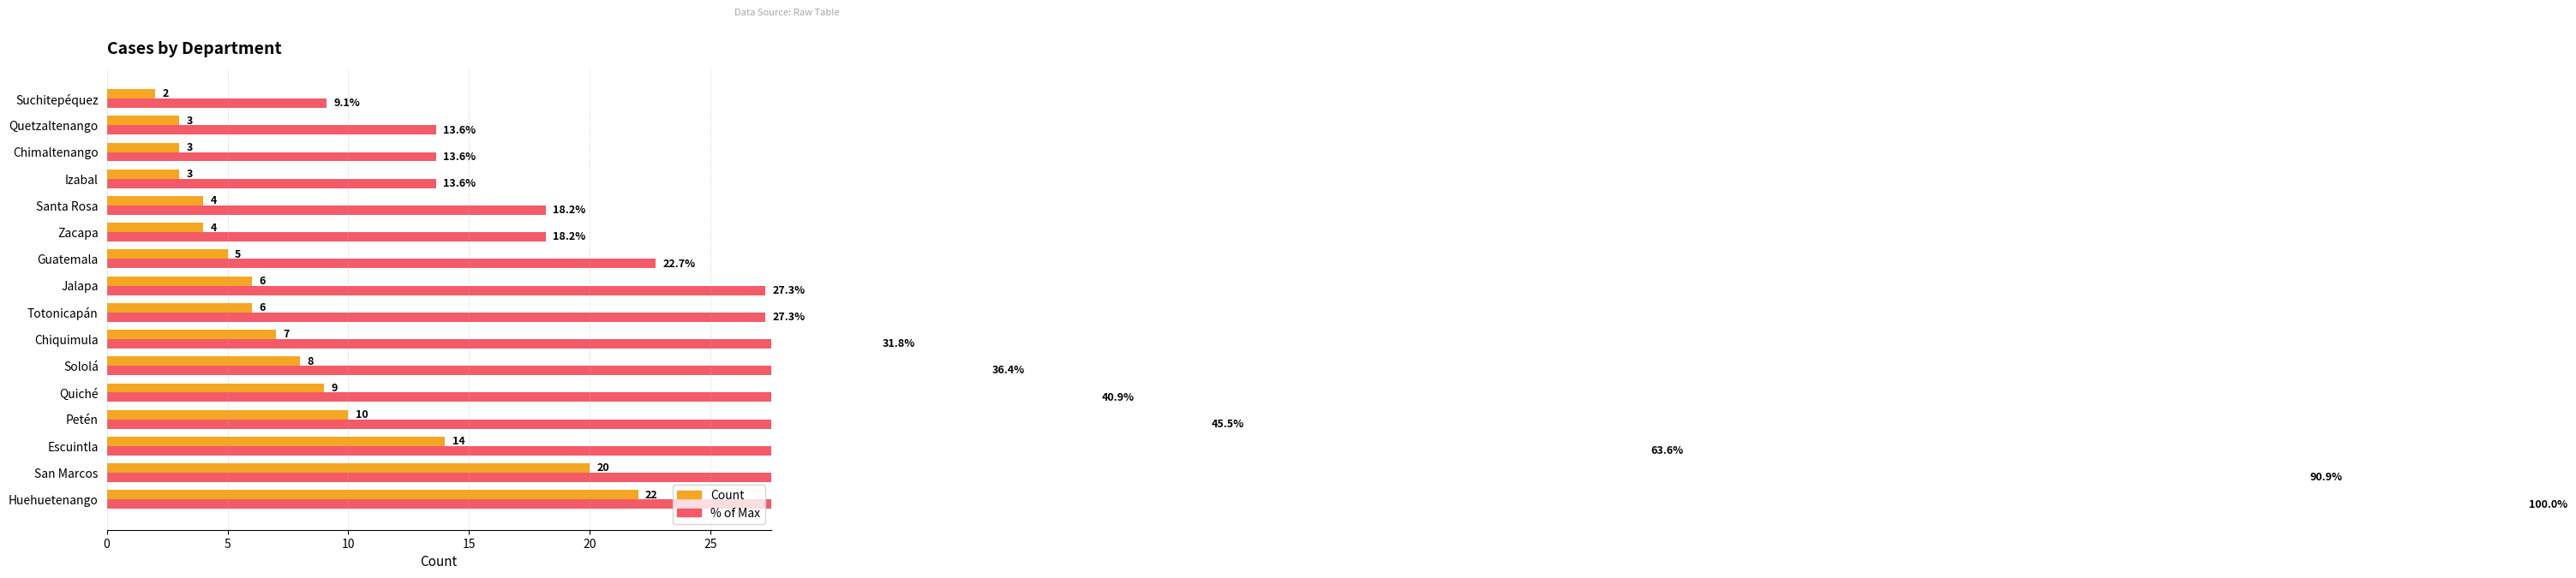

What is the sum of all Count values?

126.0